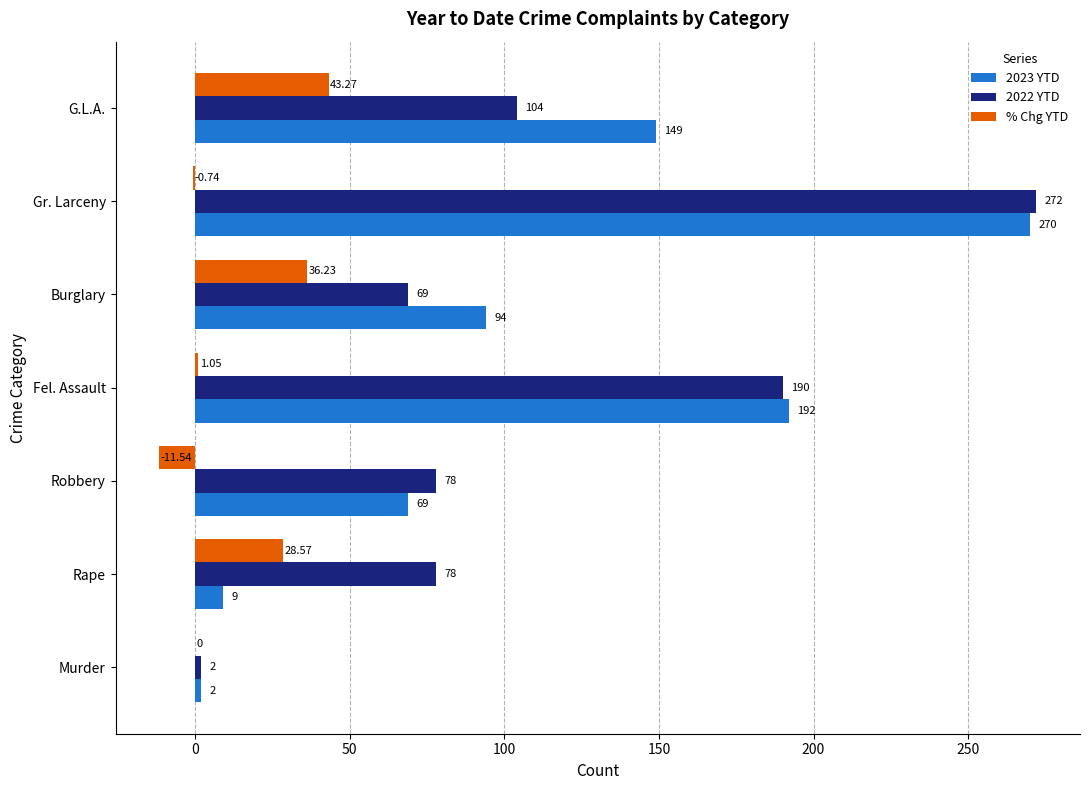

What are all the series names shown in the legend?

2023 YTD, 2022 YTD, % Chg YTD